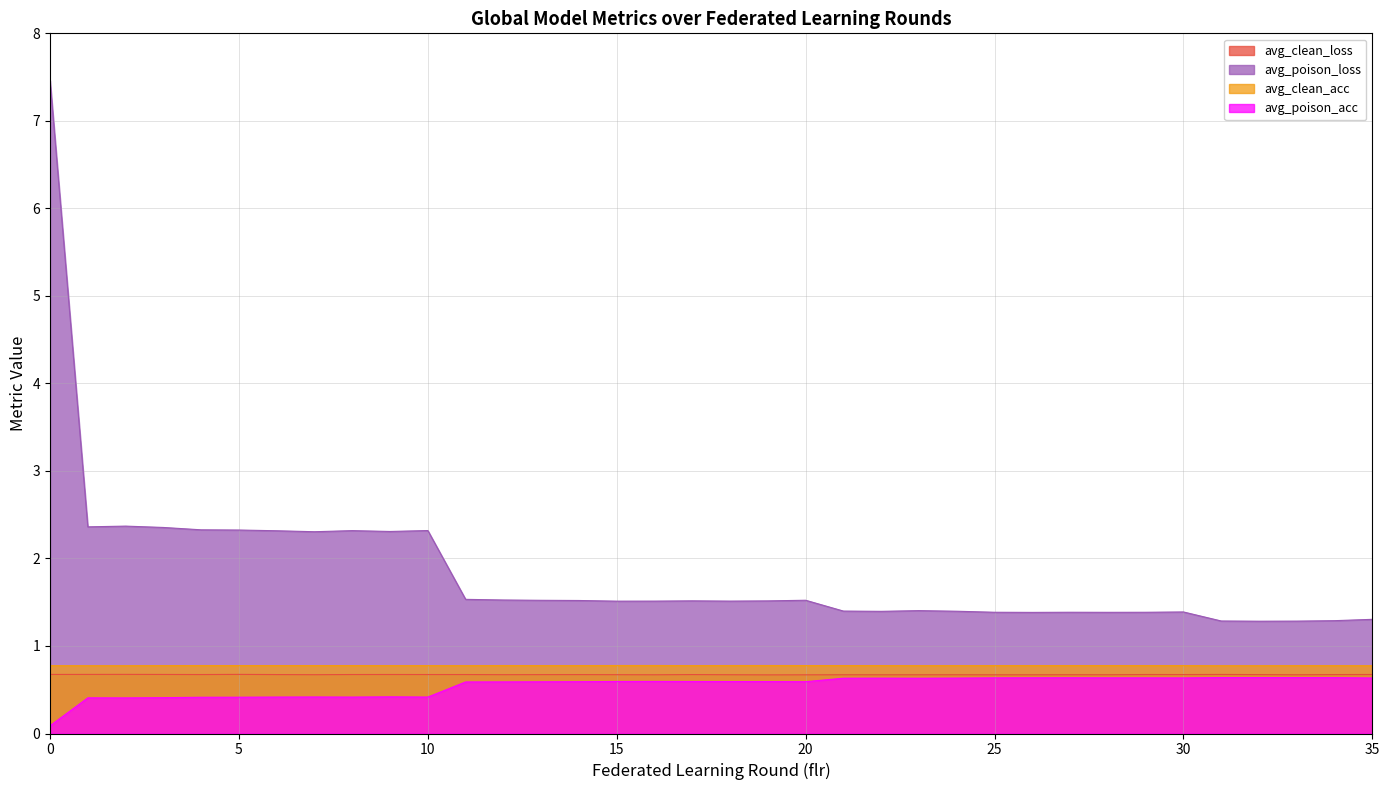

The avg_clean_loss series shows 0.7 at 24. True or false?

True